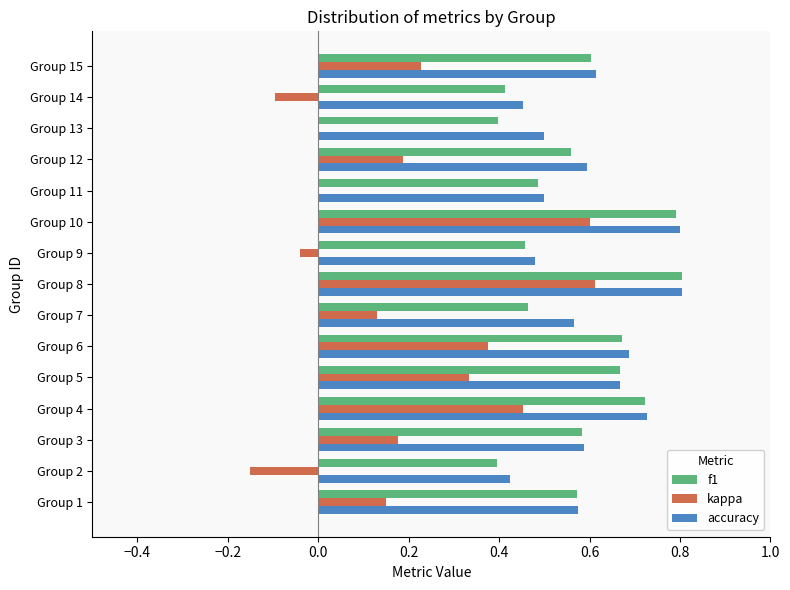

Which series changed the most between Group 3 and Group 4?

kappa